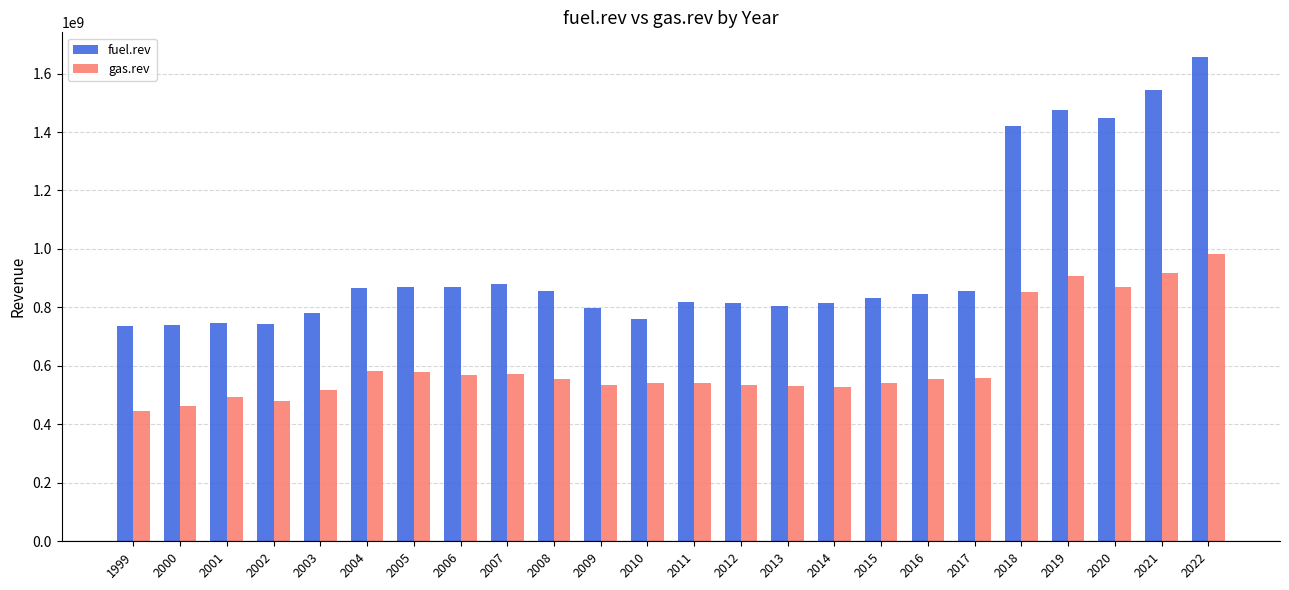

Rank the series by their average value, from lowest to highest.

gas.rev, fuel.rev